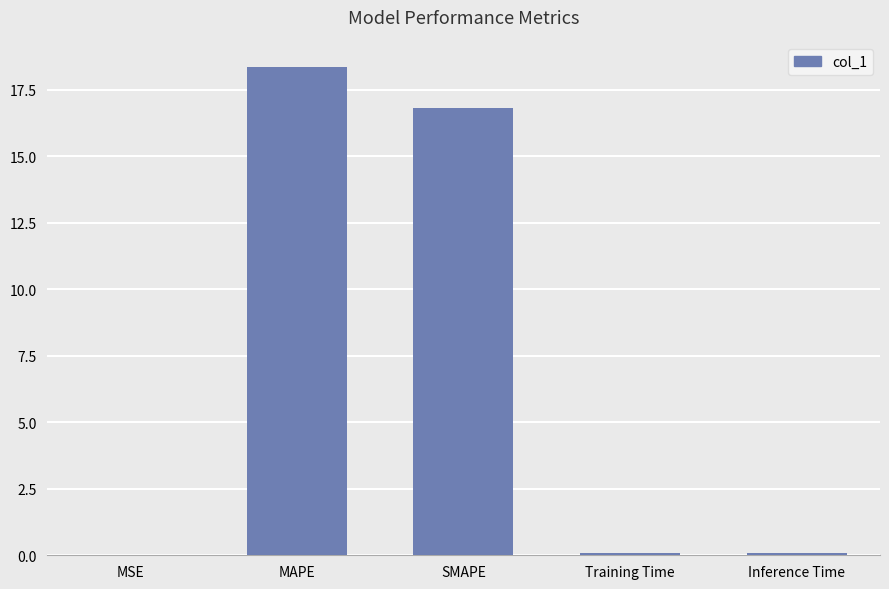

What is the maximum value shown in the chart?

18.4